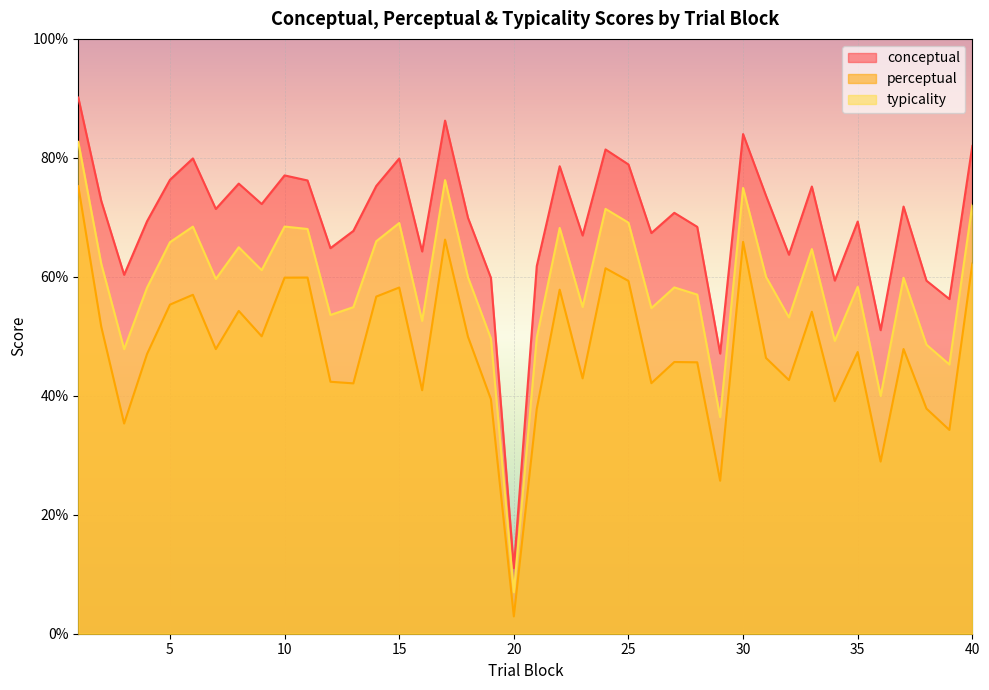

What are all the series names shown in the legend?

conceptual, perceptual, typicality